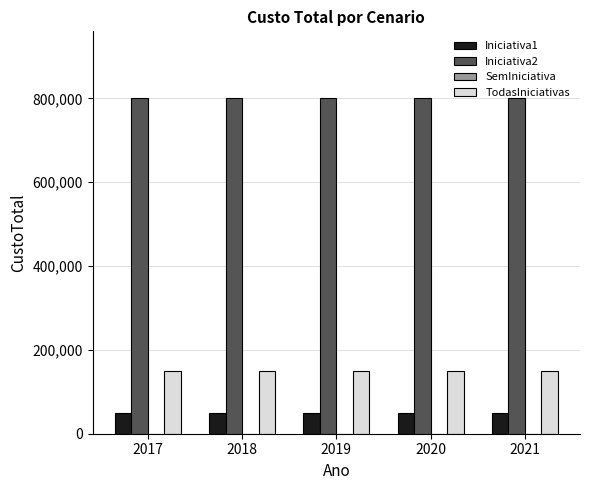

Rank the series by their maximum value, from lowest to highest.

Iniciativa1, TodasIniciativas, Iniciativa2